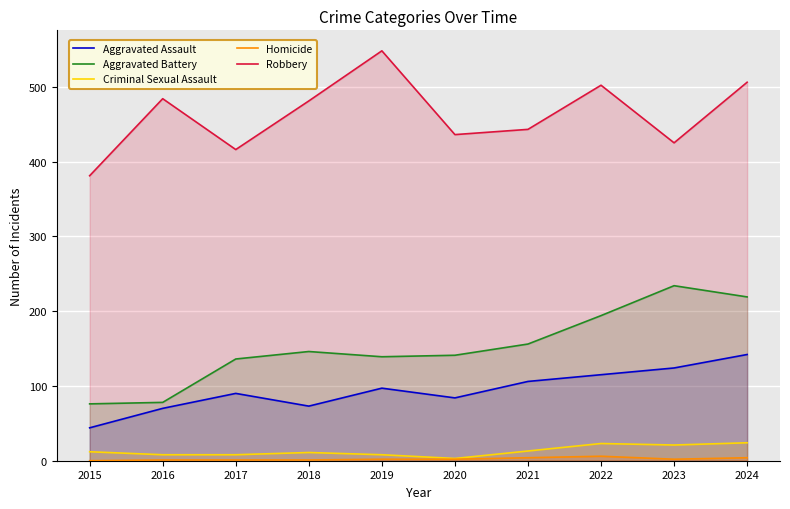

Is the value of Criminal Sexual Assault at 2021 greater than the value of Robbery at 2018?

No